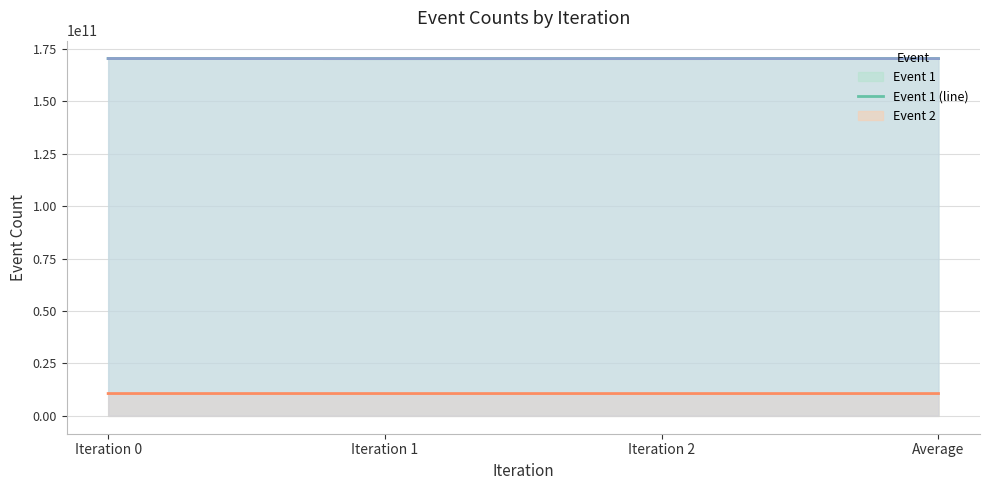

Which series has the largest range (max minus min)?

Event 1 (line)